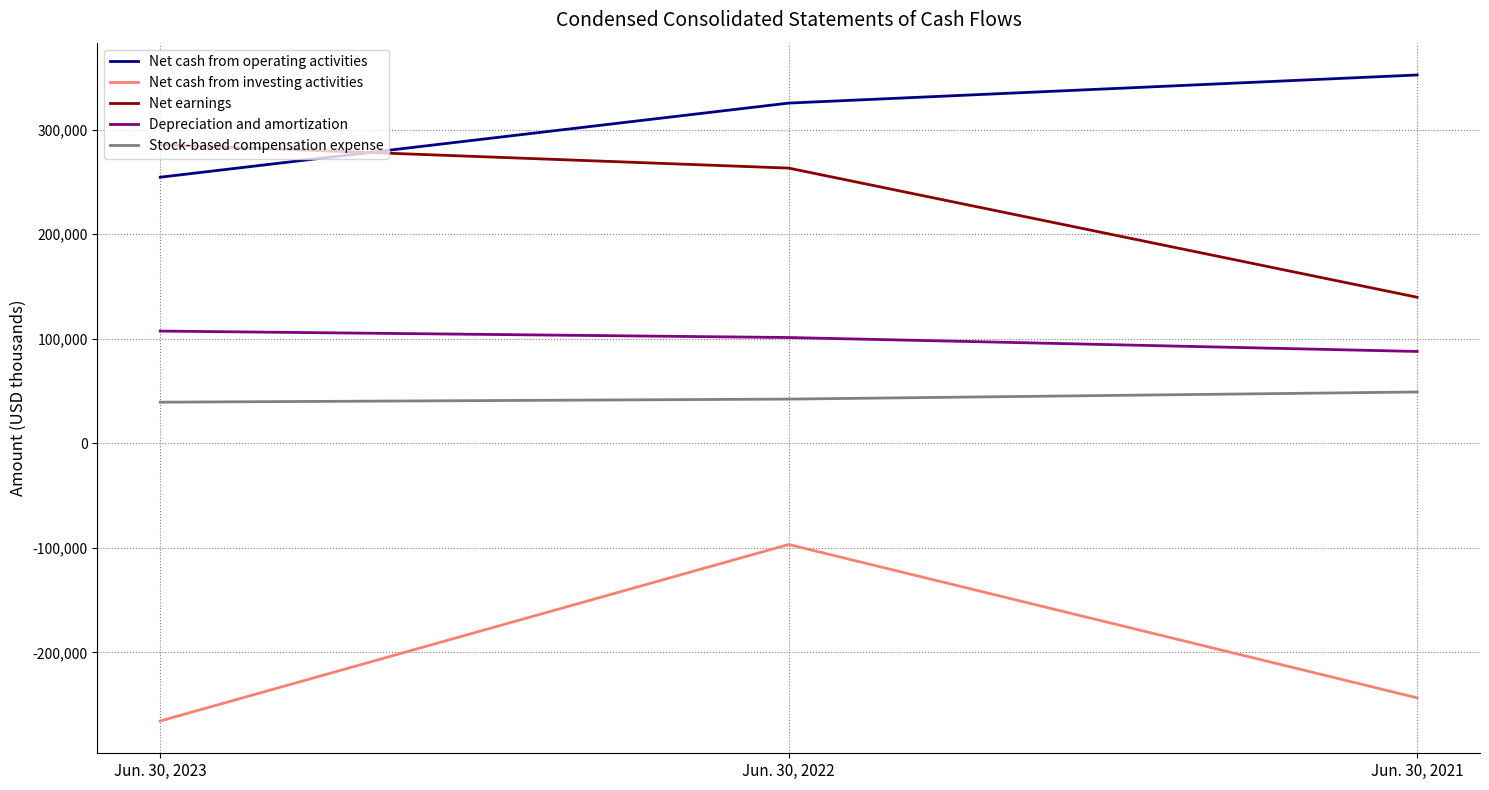

Count the Net cash from operating activities values in the range 254393 to 352164.

3